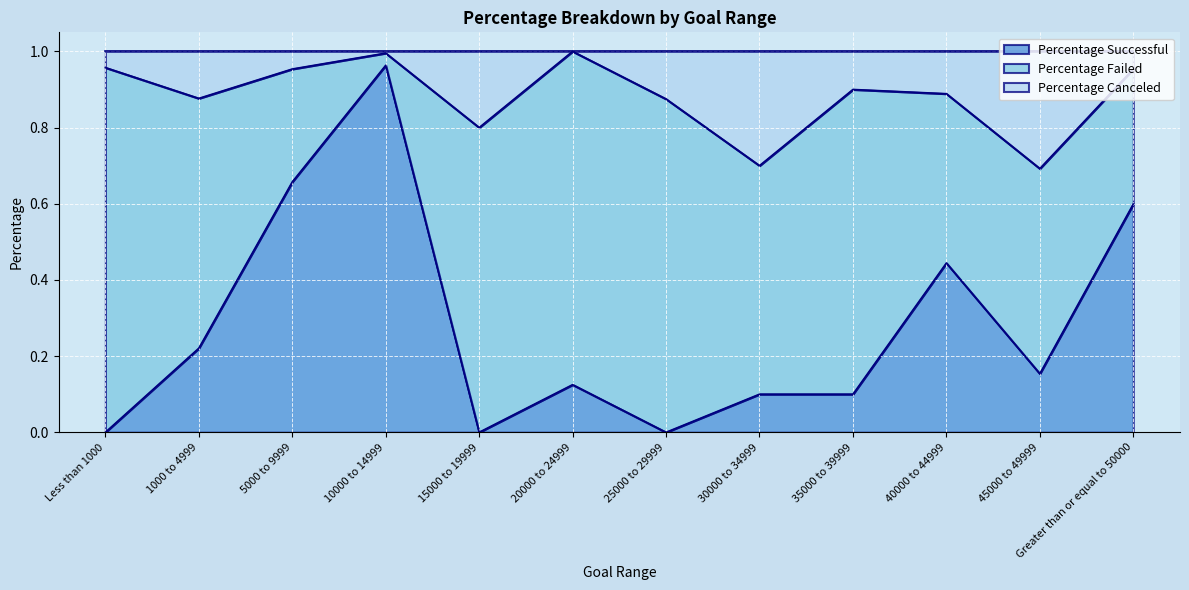

True or false: Percentage Successful and Percentage Canceled cross at least once.

False